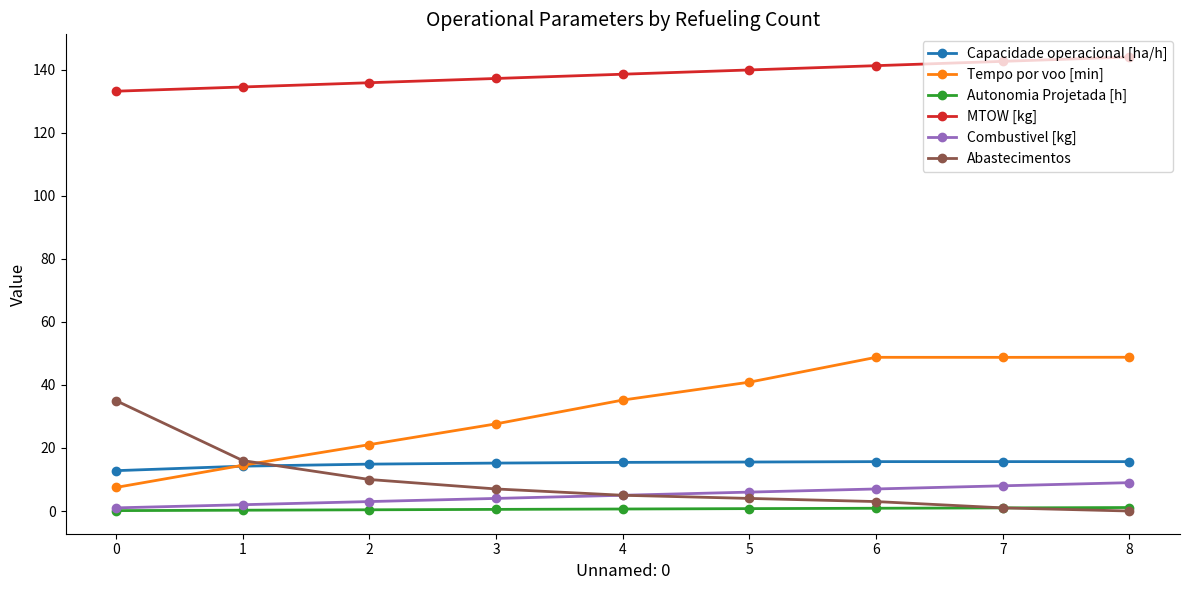

List the series in order of their peak value, lowest first.

Autonomia Projetada [h], Combustivel [kg], Capacidade operacional [ha/h], Abastecimentos, Tempo por voo [min], MTOW [kg]